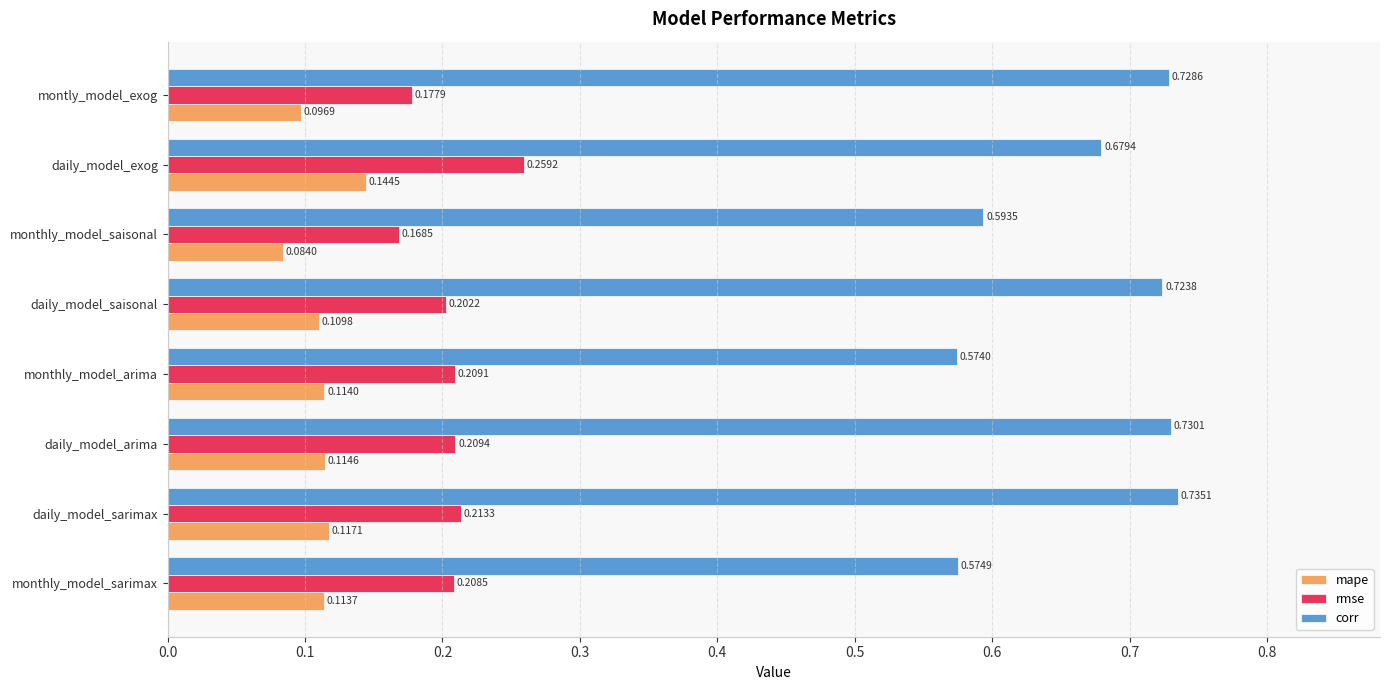

Where is rmse nearest to the value 0?

monthly_model_saisonal